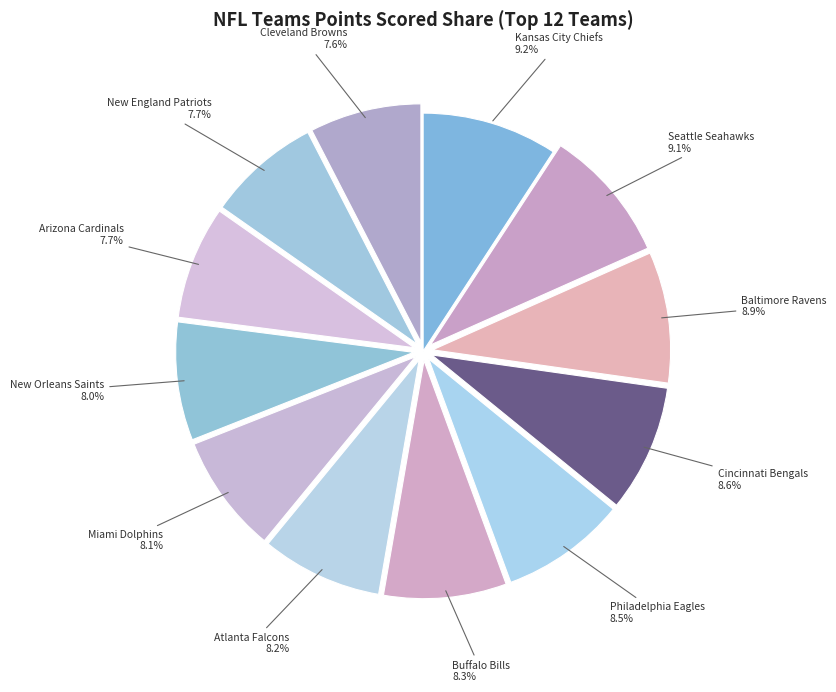

Is there a majority slice in this chart?

No